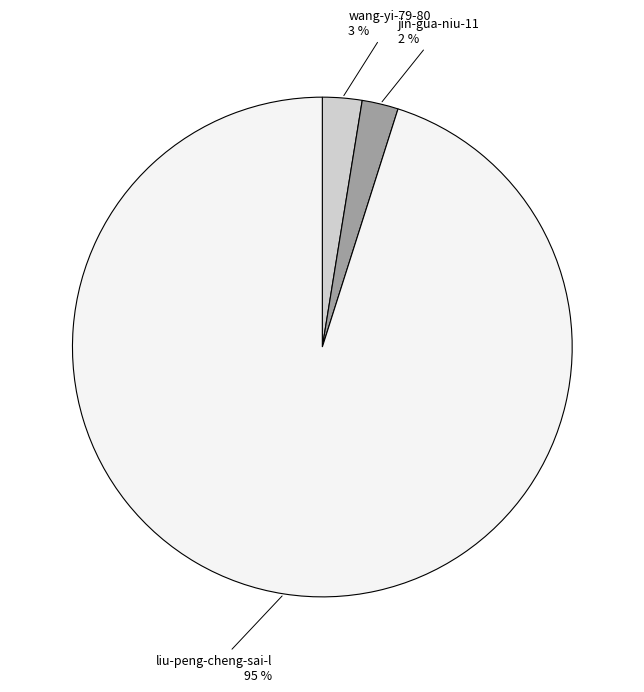

What percentage is the liu-peng-cheng-sai-l slice, to the nearest percent?

95%